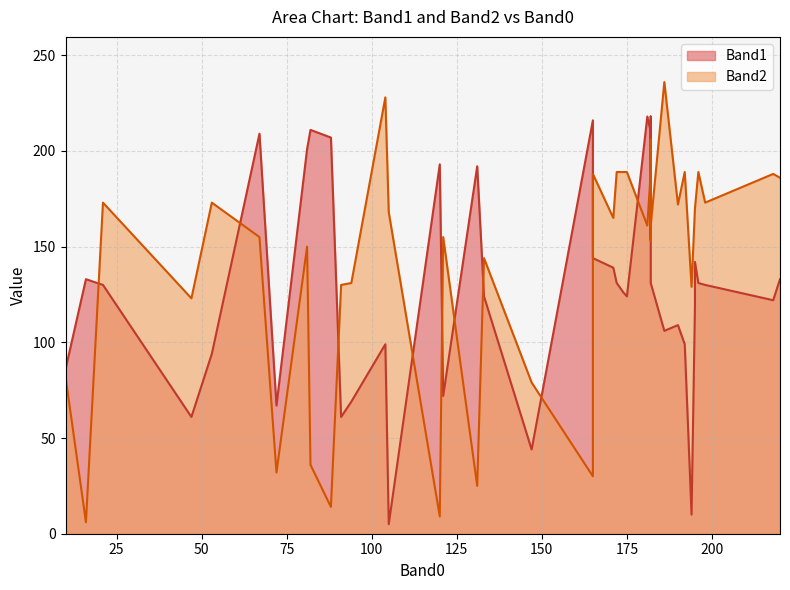

Rank the series by their average value, from lowest to highest.

Band1, Band2